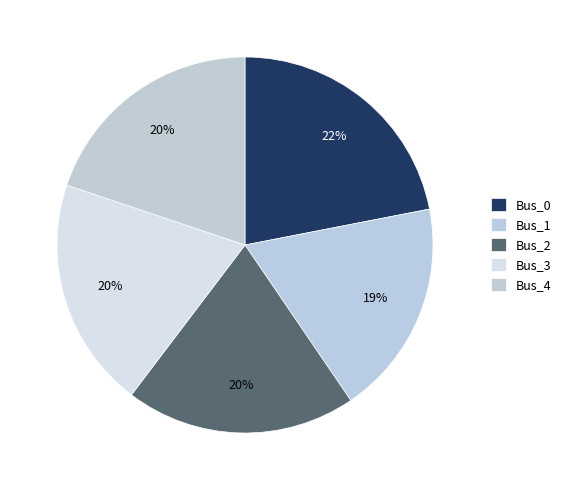

To the nearest percent, what percentage of the pie is Bus_3?

20%